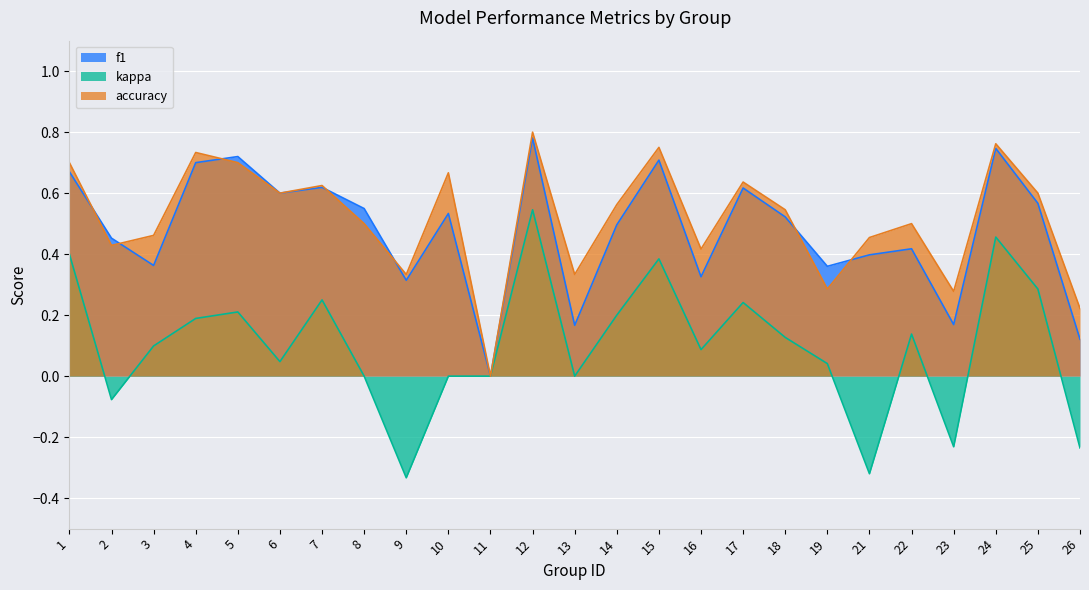

How many positive values does the kappa series have?

16